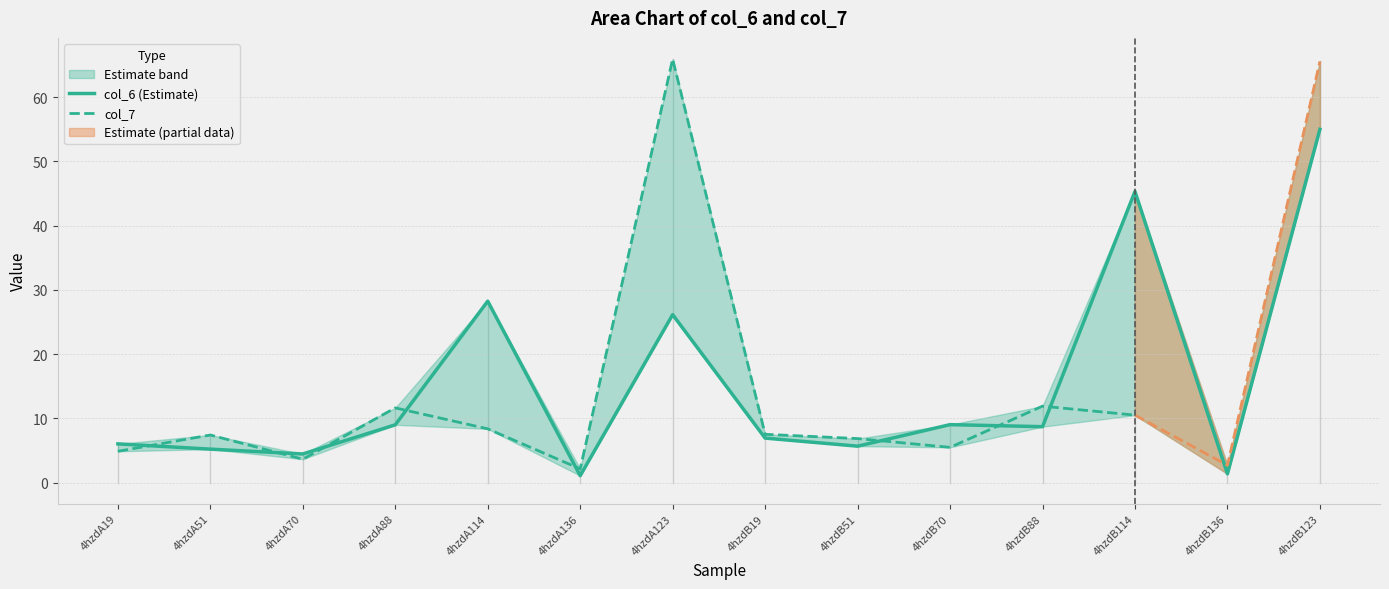

At which label is the value closest to 28?

4hzdA114